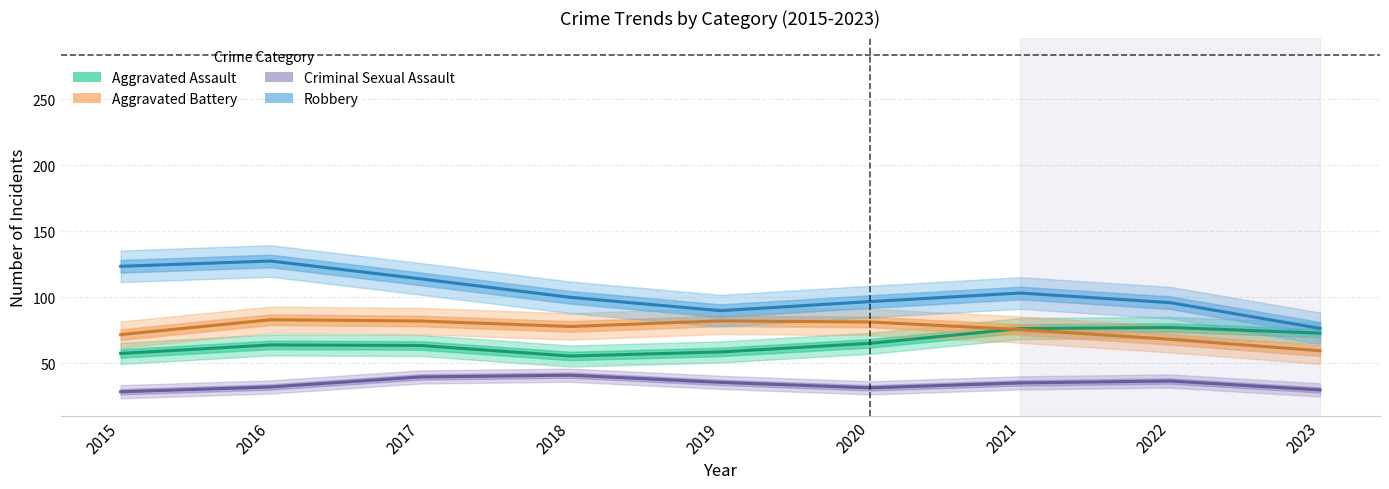

At which label does Aggravated Assault first exceed 63?

2016